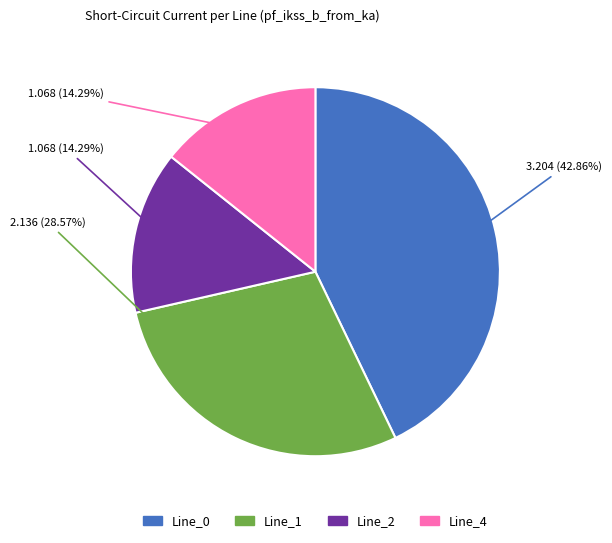

Is Line_2 the majority of the pie?

No